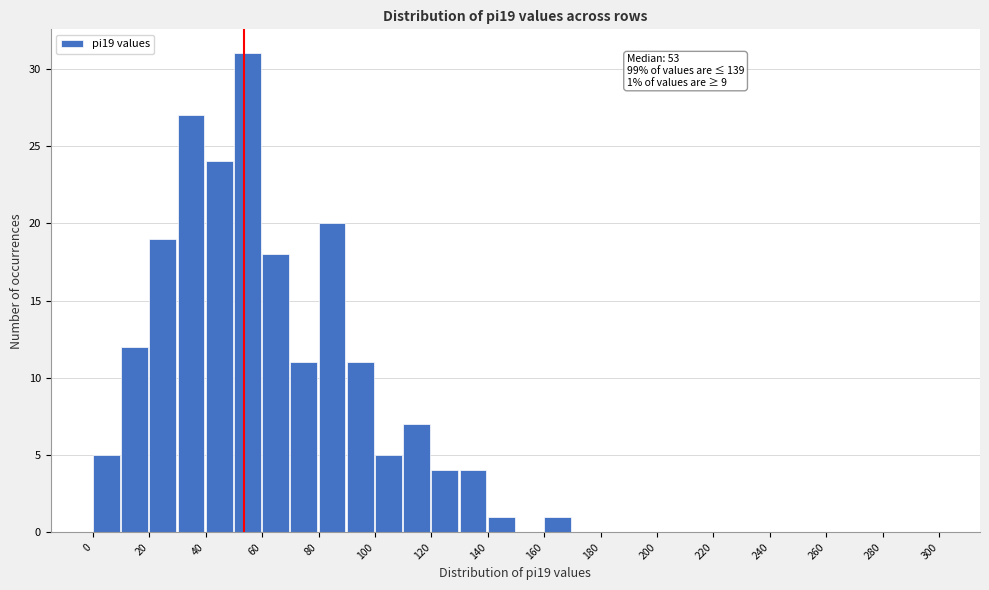

Which range on the x-axis has the tallest bar?

50 to 60